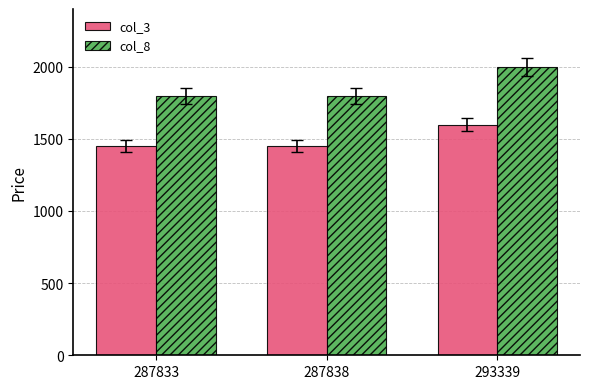

At which label does col_3 reach its peak?

293339